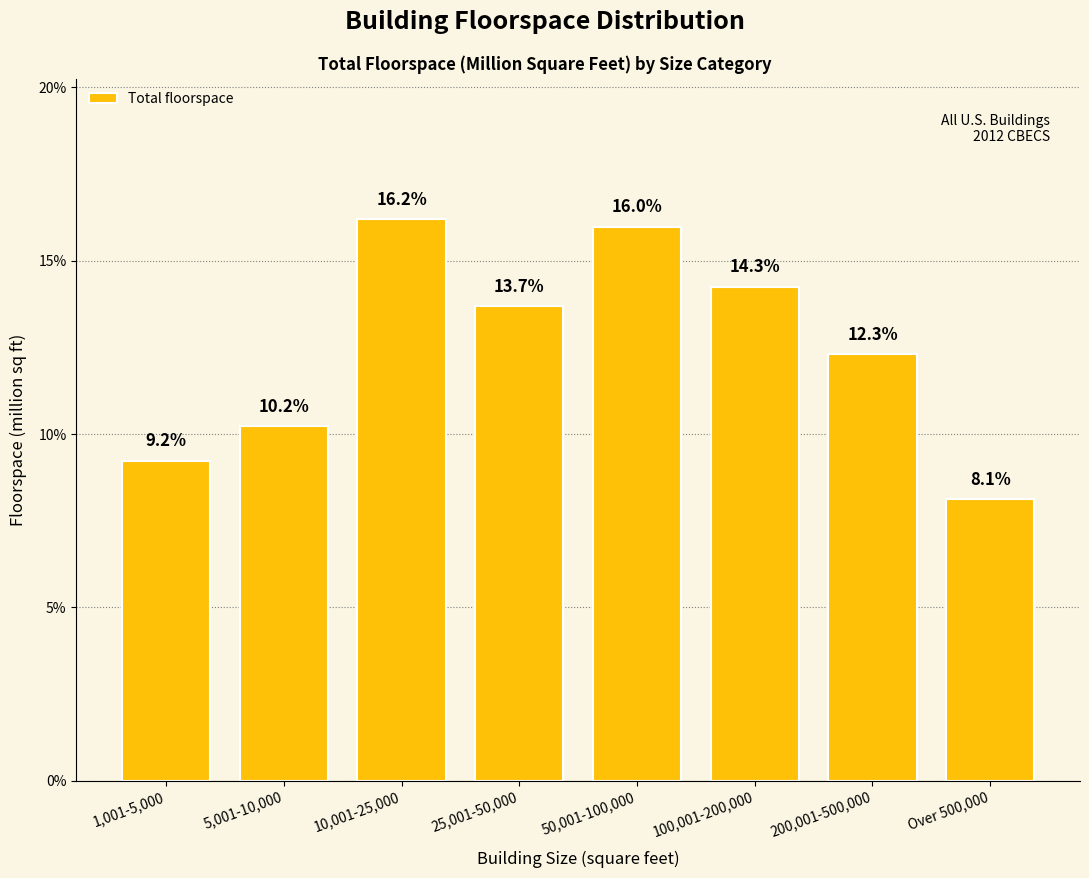

Reading left to right, transcribe all the data shown in this chart.

9.2	10.2	16.2	13.7	16.0	14.3	12.3	8.1